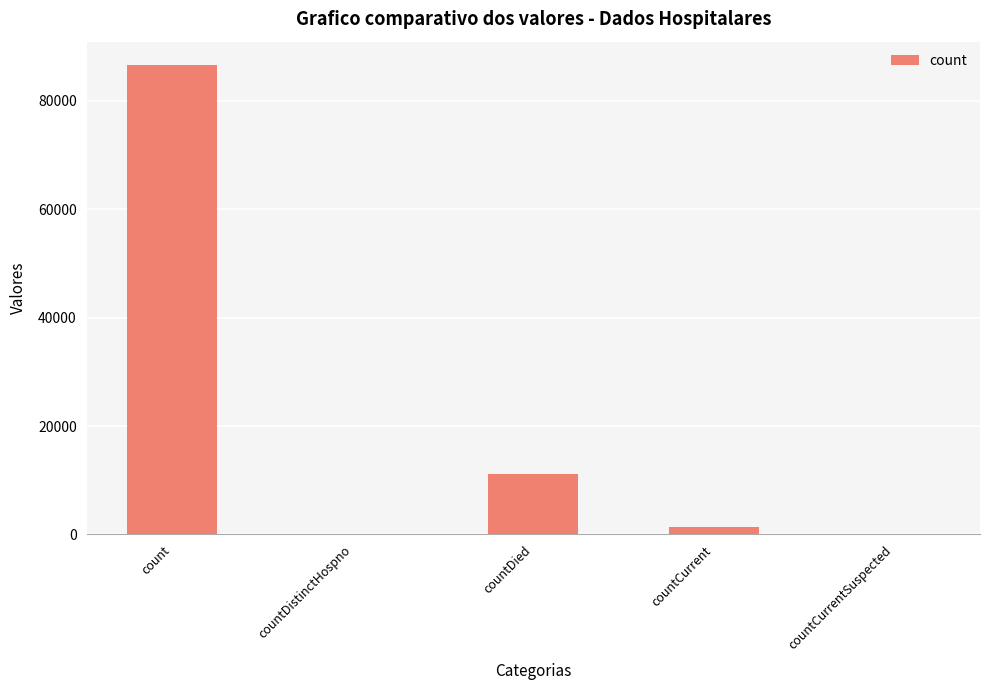

Does the chart contain stacked bars?

No